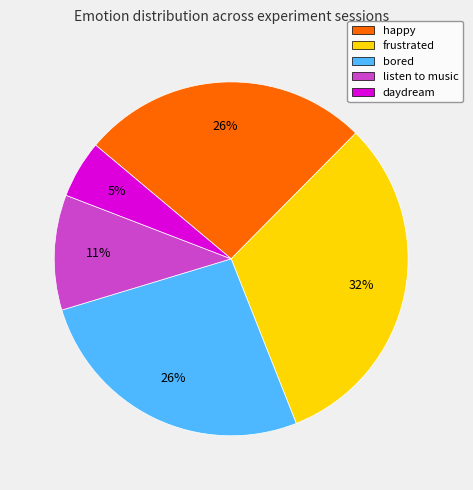

To the nearest percent, what is the average slice percentage?

20%